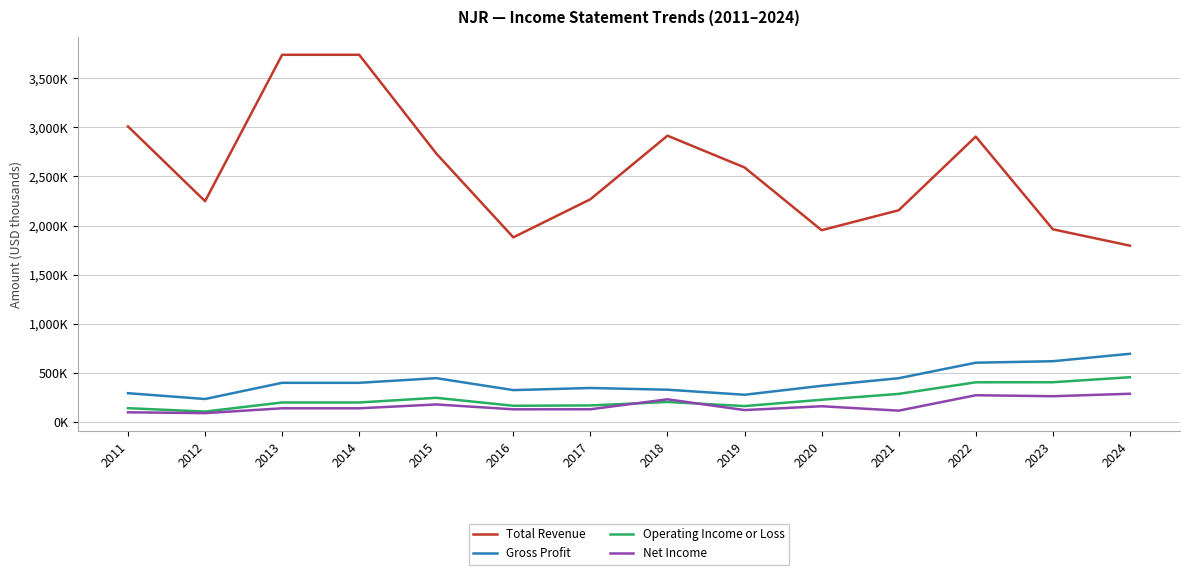

Reading left to right, list all the values displayed in this chart.

Total Revenue: 2011=3009200	2012=2248900	2013=3738100	2014=3738100	2015=2734000	2016=1880900	2017=2268600	2018=2915100	2019=2592000	2020=1953700	2021=2156600	2022=2906000	2023=1963000	2024=1796500
Gross Profit: 2011=295500	2012=236500	2013=401300	2014=401300	2015=448500	2016=327000	2017=348500	2018=331000	2019=279600	2020=370800	2021=448100	2022=605700	2023=620900	2024=696500
Operating Income or Loss: 2011=143000	2012=108700	2013=201200	2014=201200	2015=248500	2016=167500	2017=171200	2018=206300	2019=164600	2020=228900	2021=288400	2022=406500	2023=407000	2024=458100
Net Income: 2011=101300	2012=92900	2013=142000	2014=142000	2015=181000	2016=131700	2017=132100	2018=233400	2019=123900	2020=163000	2021=117900	2022=274900	2023=264700	2024=289800